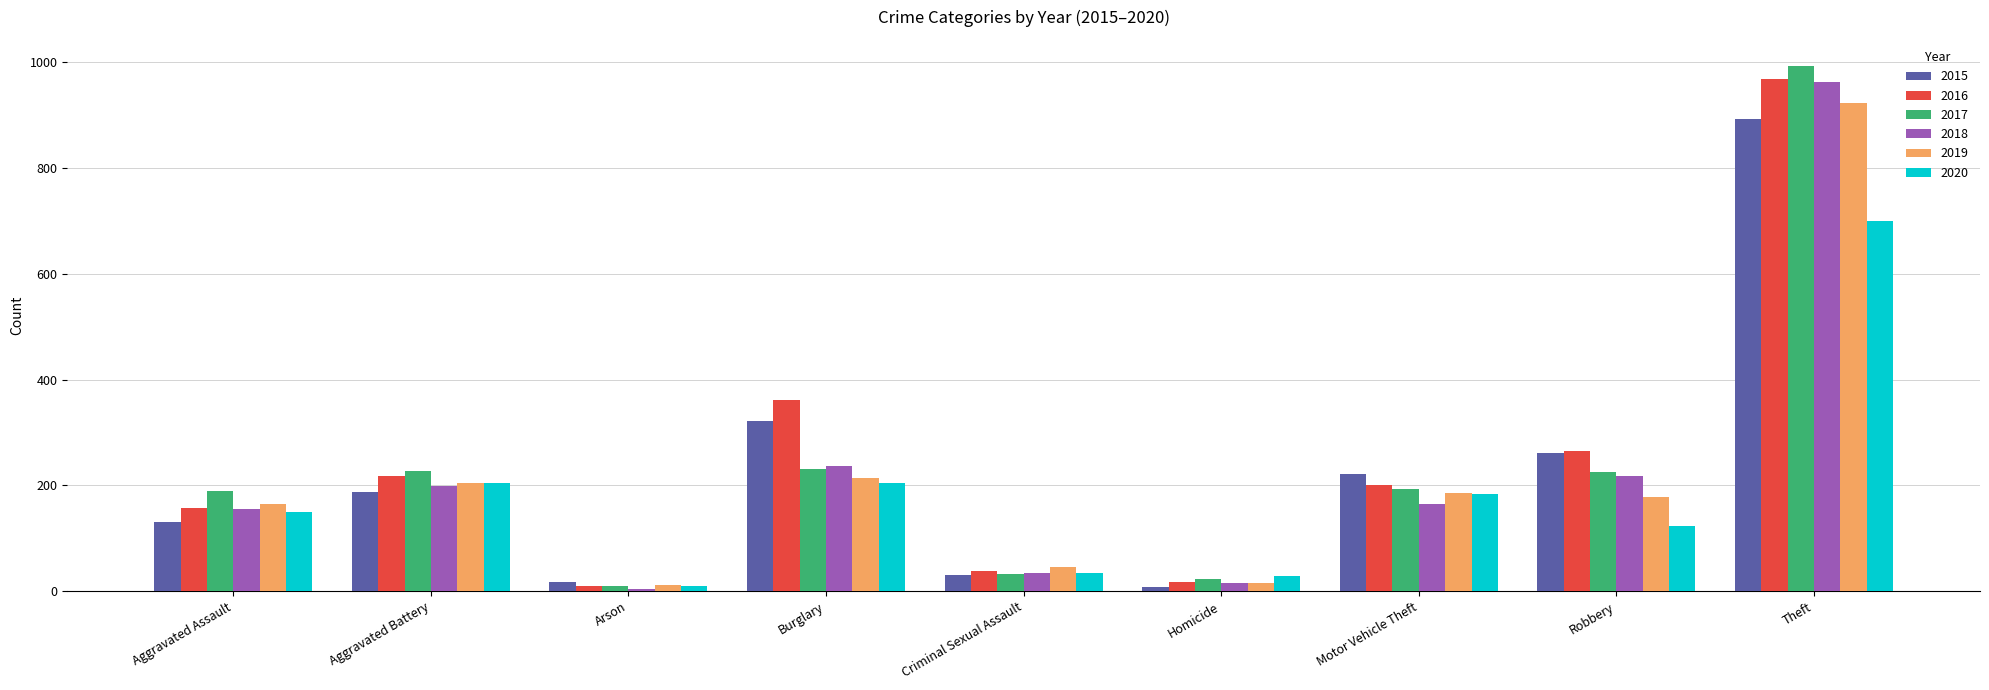

Which series has the largest total across all categories?

2016